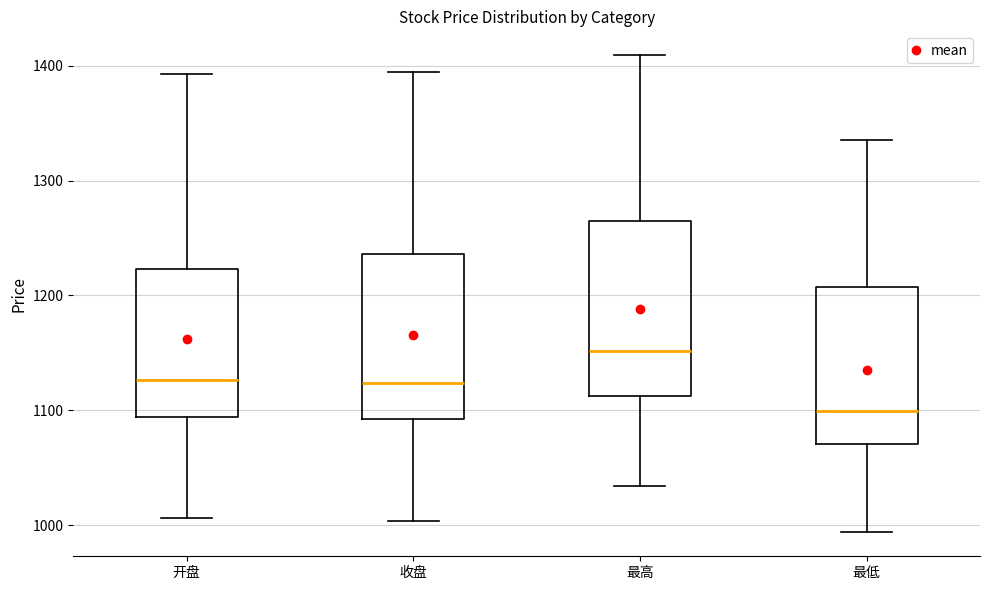

Reading left to right, transcribe this box plot: for each box, give where its median line is, the range the box spans, and where its two whiskers end, as read against the y-axis. The values are not printed on the chart, so give them approximately, as read against the axis.

开盘: median 1130, box 1090 to 1220, whiskers 1010 to 1390
收盘: median 1120, box 1090 to 1240, whiskers 1000 to 1390
最高: median 1150, box 1110 to 1260, whiskers 1030 to 1410
最低: median 1100, box 1070 to 1210, whiskers 990 to 1340